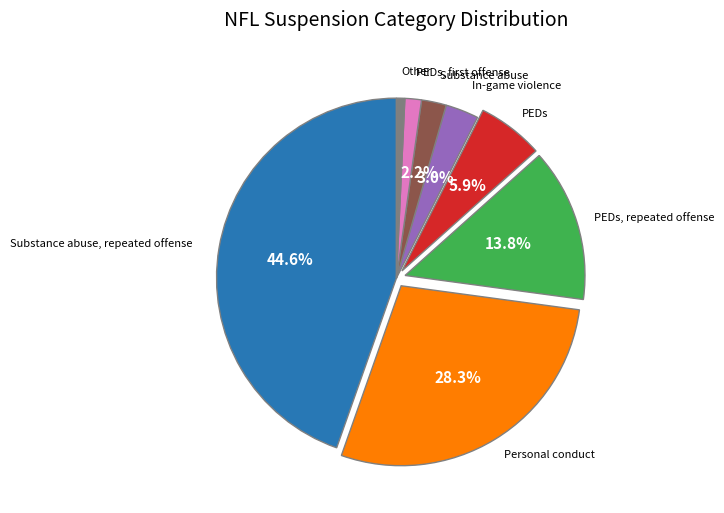

How many slices are in this pie chart?

8